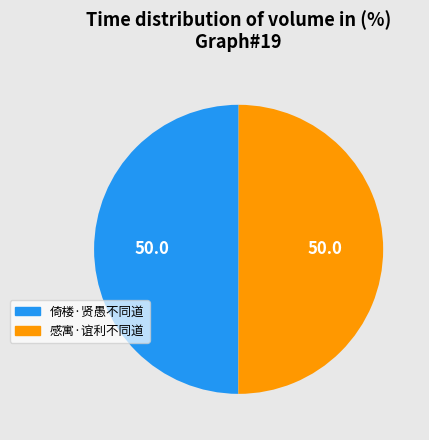

Do 感寓·谊利不同道 and 倚楼·贤愚不同道 together represent more than half of the pie?

Yes